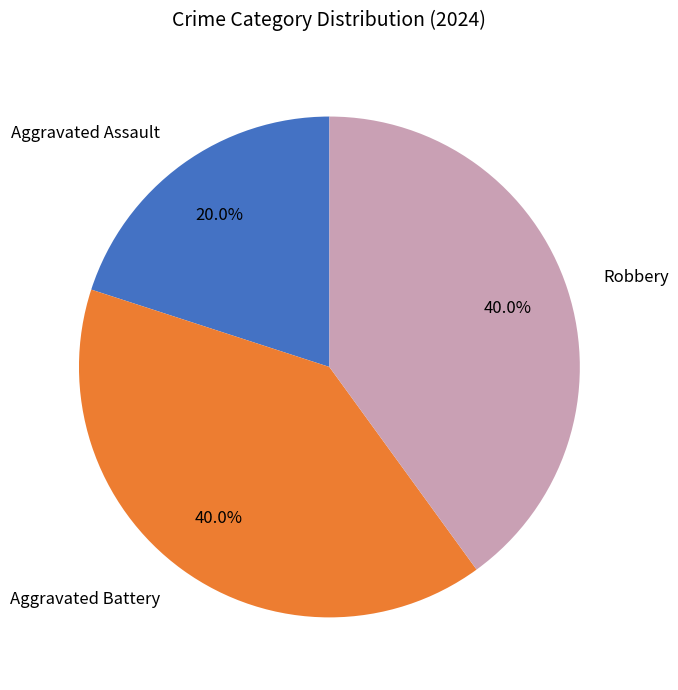

How much of the chart is everything except Aggravated Assault?

80.0%